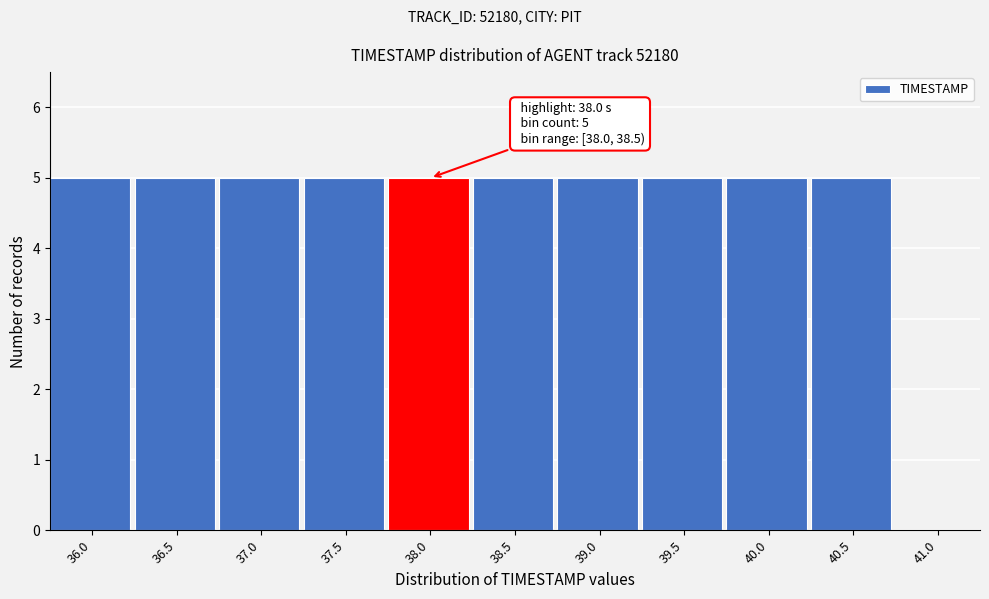

Reading left to right, transcribe all the data shown in this chart.

36.0=5	36.5=5	37.0=5	37.5=5	38.0=5	38.5=5	39.0=5	39.5=5	40.0=5	40.5=5	41.0=0